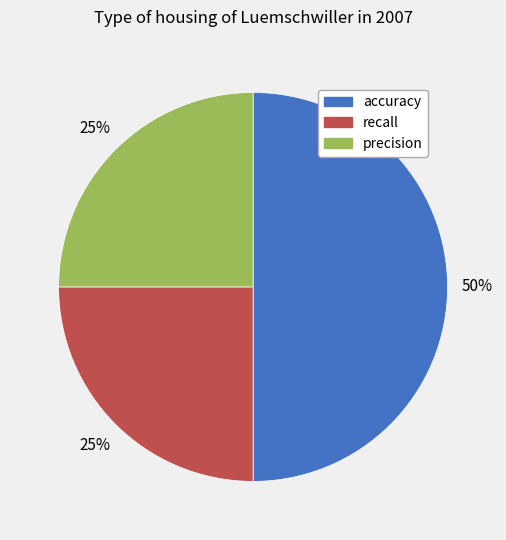

Which slice is the largest?

accuracy